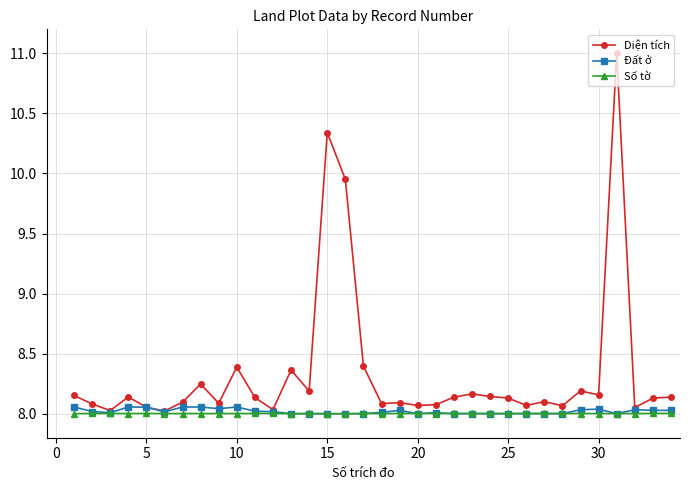

True or false: Diện tích has more than 2 points higher than both neighbors.

True